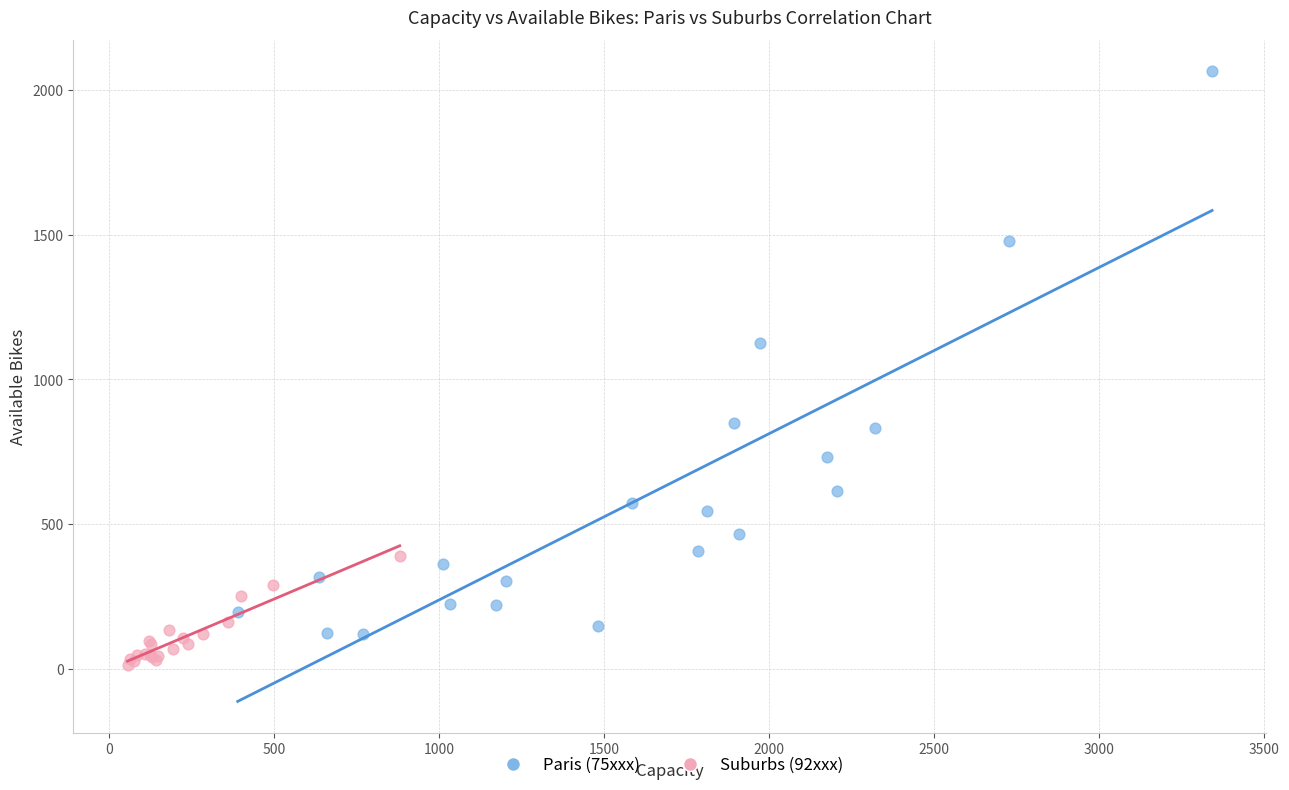

Which series reaches the maximum Y coordinate?

Paris (75xxx)